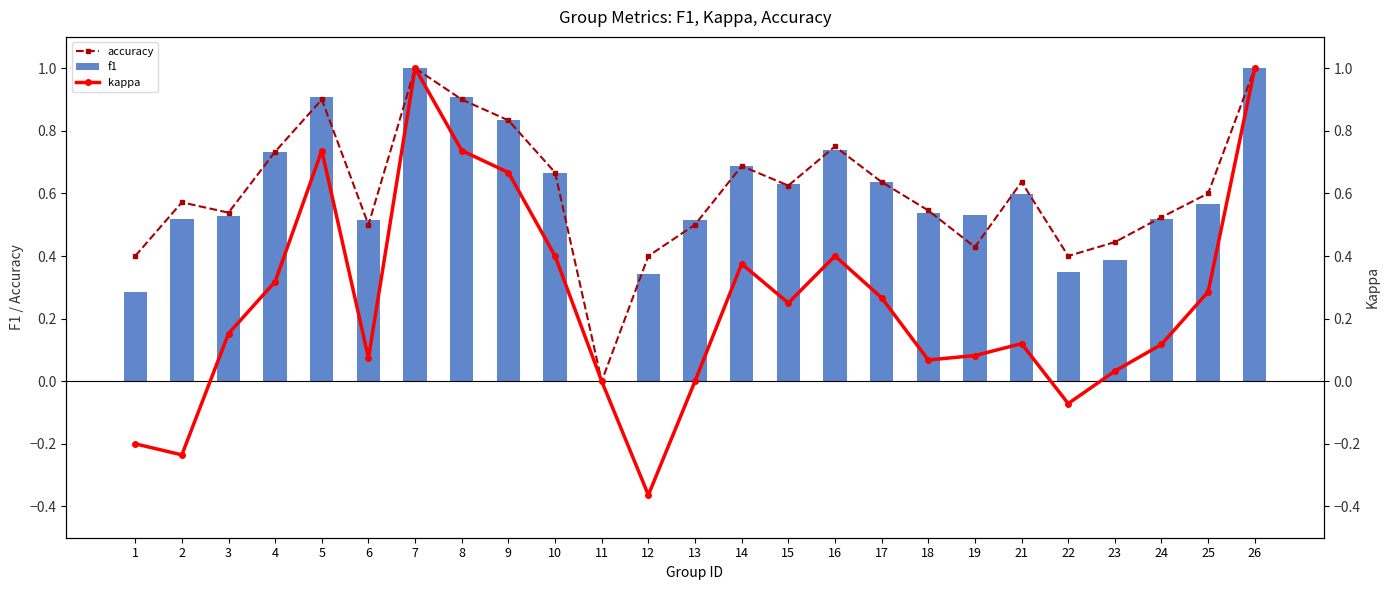

What is the value of the accuracy bar at the 1st from the left?

0.4